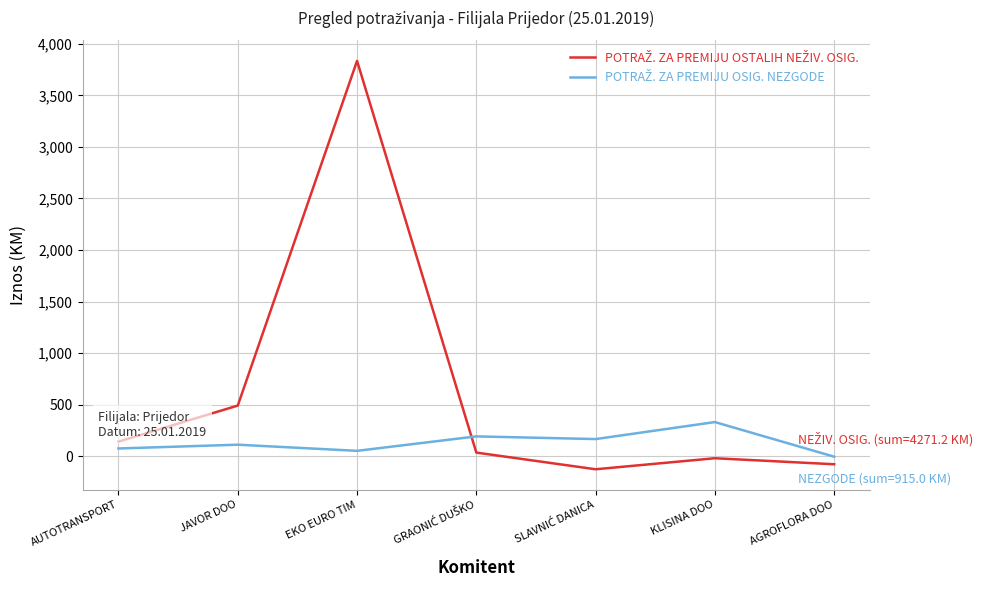

At which category is the sum across all series the highest?

EKO EURO TIM